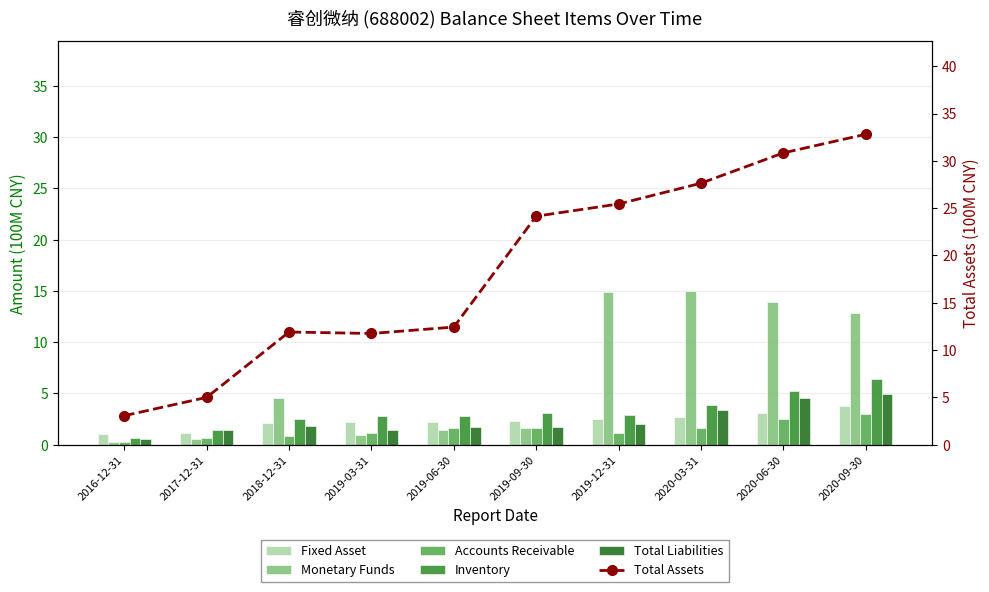

How many groups of bars are there?

10